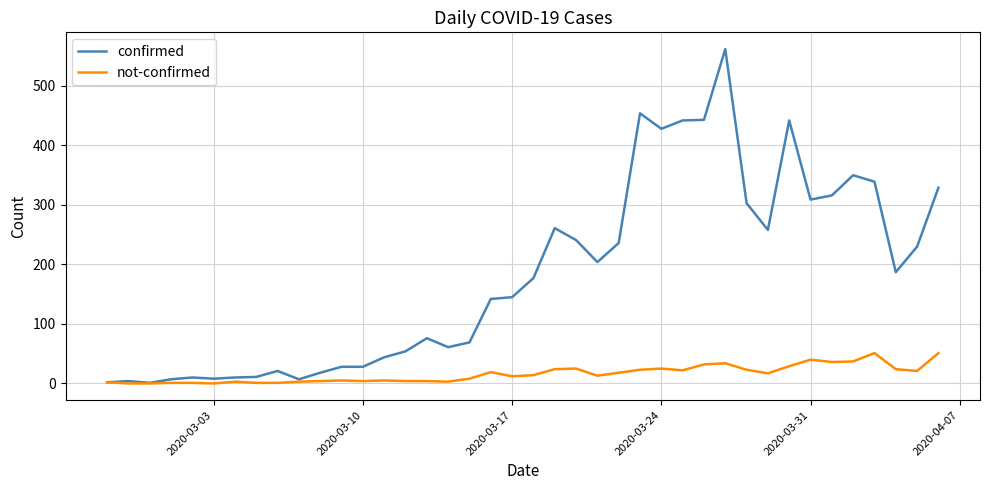

Does the chart display data point markers on the line(s)?

No